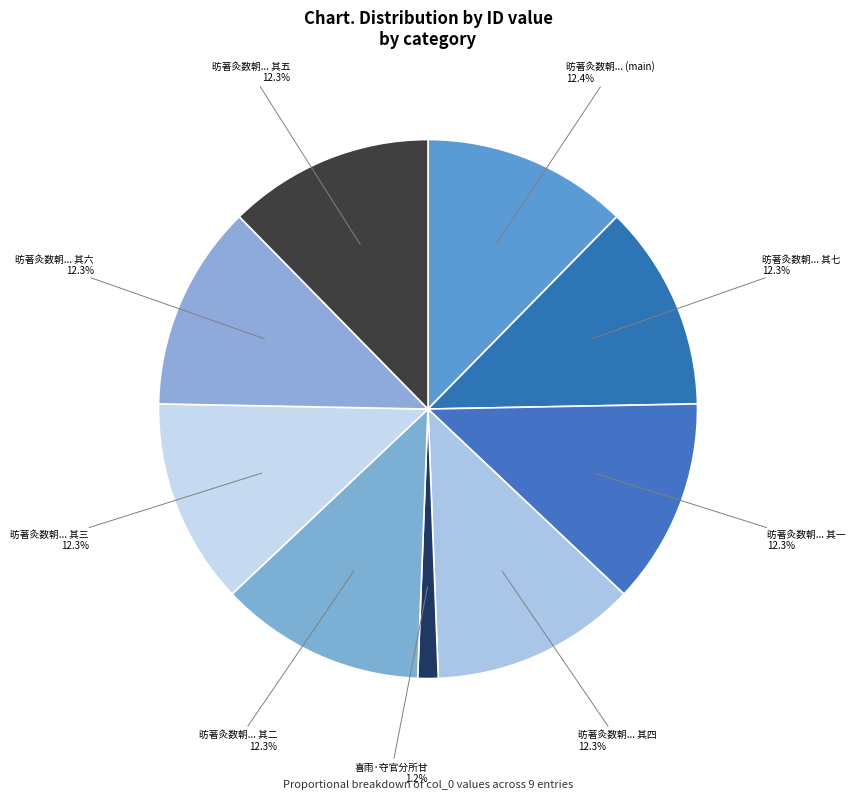

How many segments does this pie chart have?

9